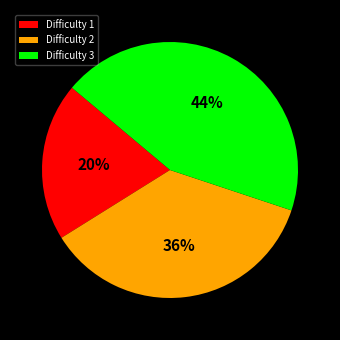

To the nearest percent, what is the difference between the Difficulty 1 and Difficulty 3 slice percentages?

24%